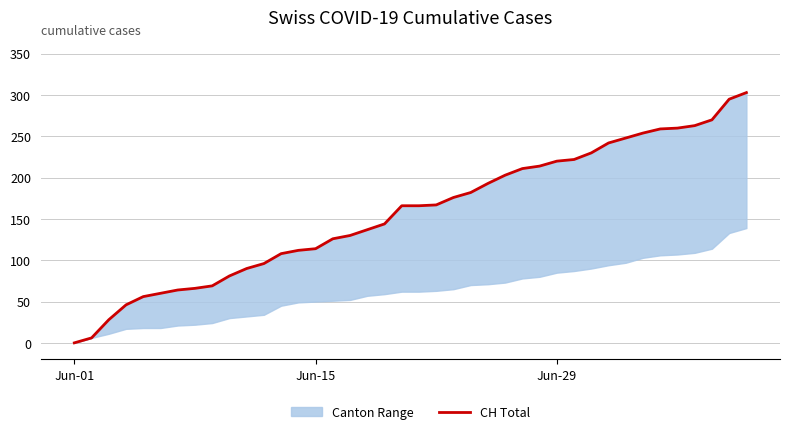

True or false: there are more than 2 points higher than both neighbors.

False